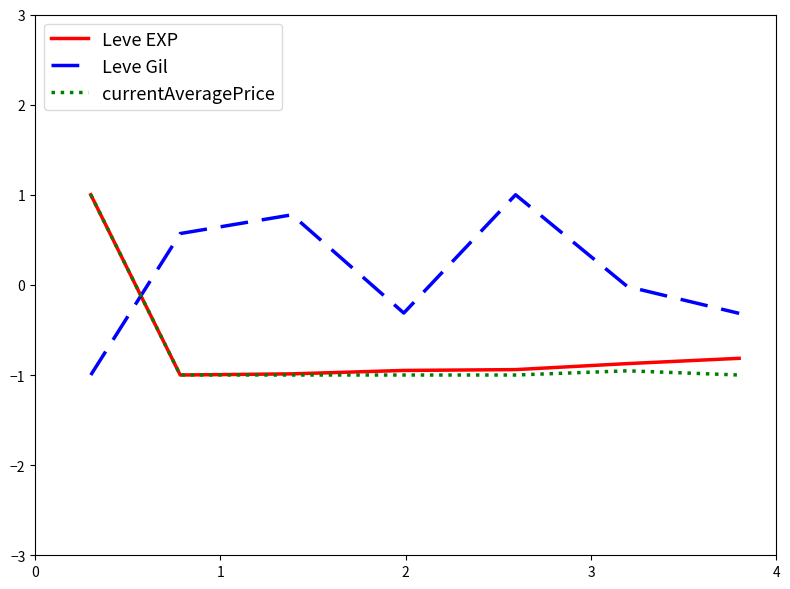

Which series has the largest total across all categories?

Leve Gil